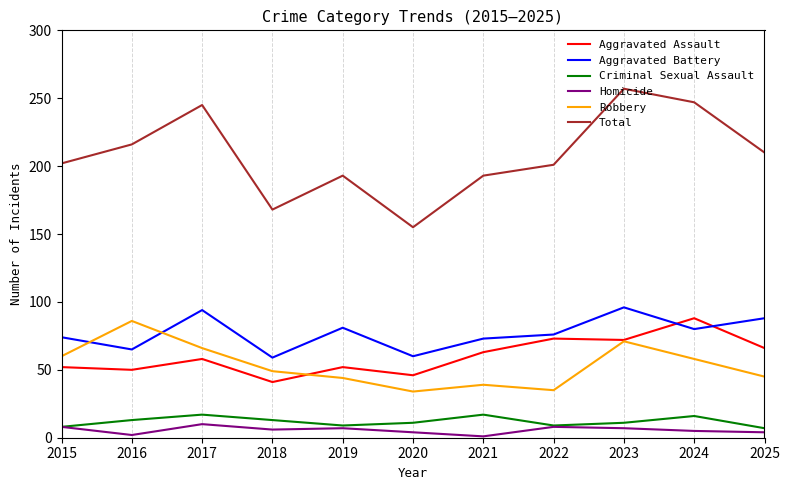

What is the sum of all Homicide values?

62